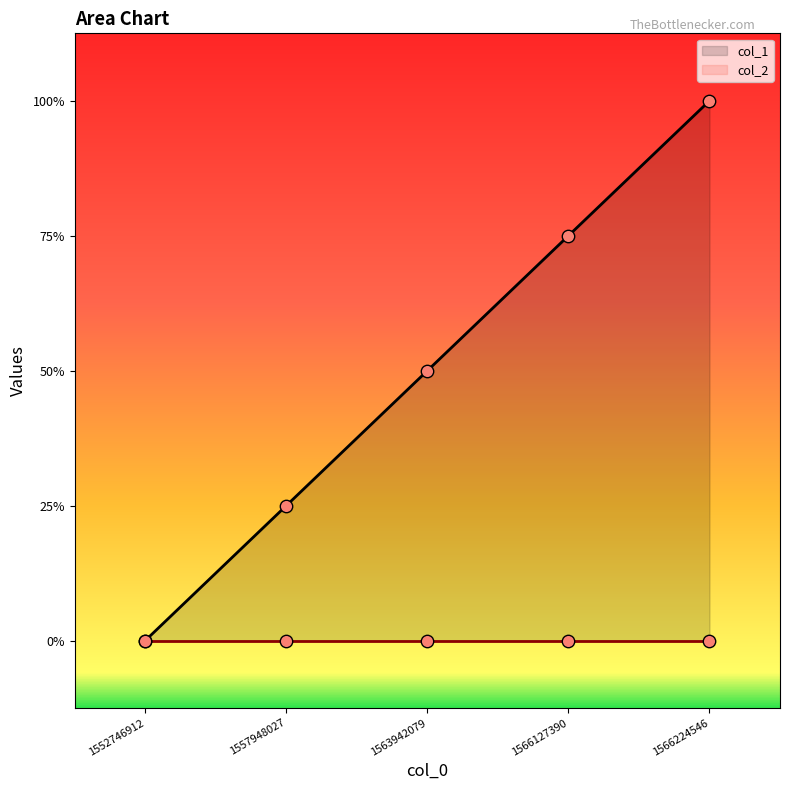

Between 1552746912 and 1563942079, which is larger?

1563942079